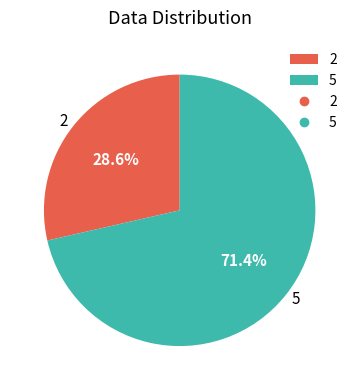

Approximately how many times larger is the value at 2 compared to 5?

0.4